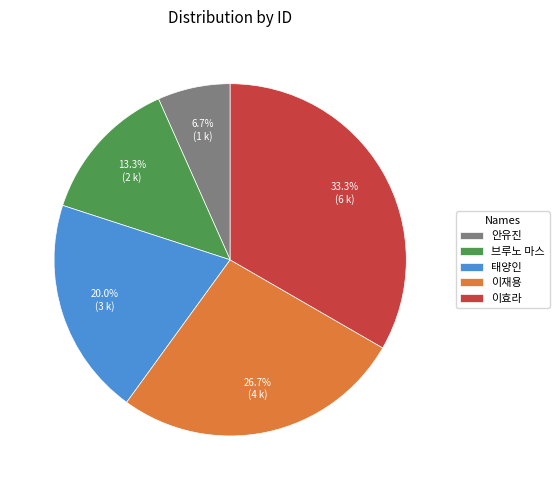

Which slice is the largest?

이효라